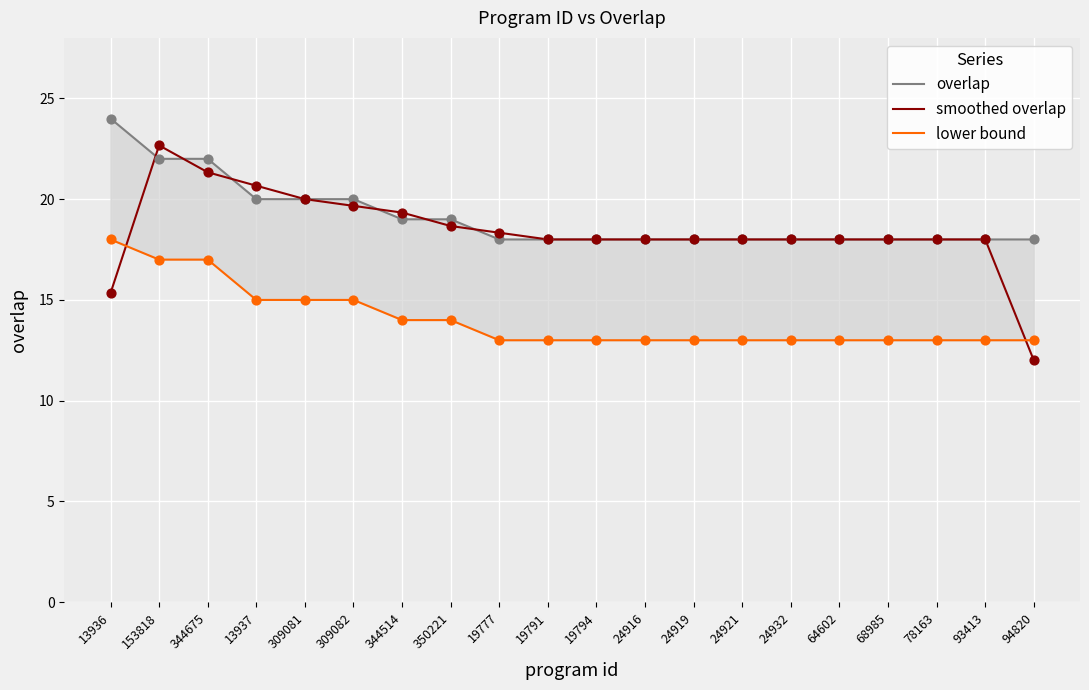

What are all the series names shown in the legend?

overlap, smoothed overlap, lower bound